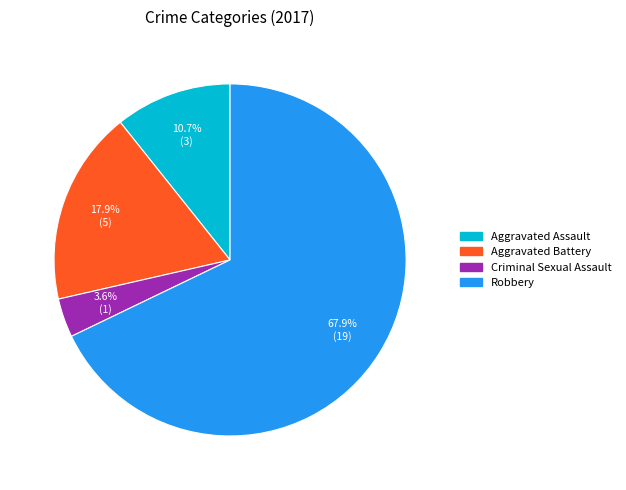

To the nearest percent, what is the difference between the Aggravated Assault and Robbery slice percentages?

57%